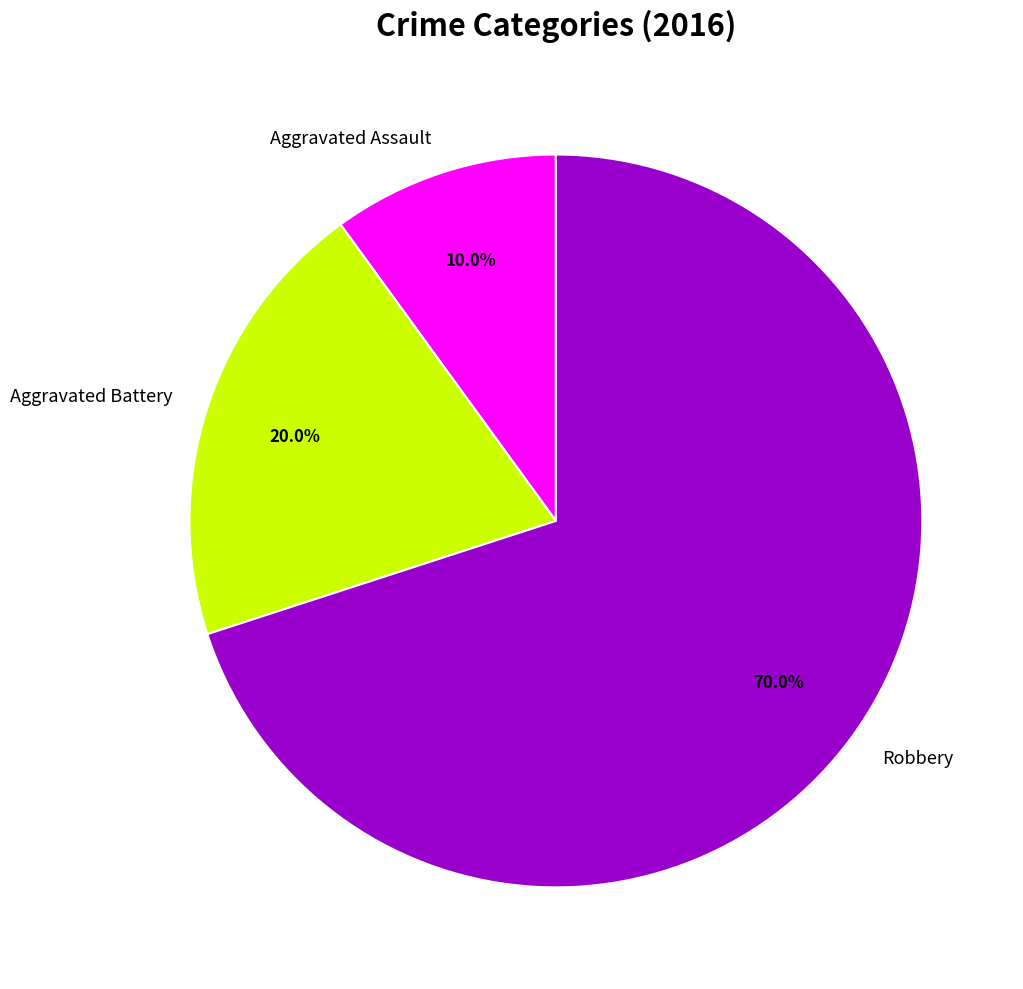

Which slice is the largest?

Robbery